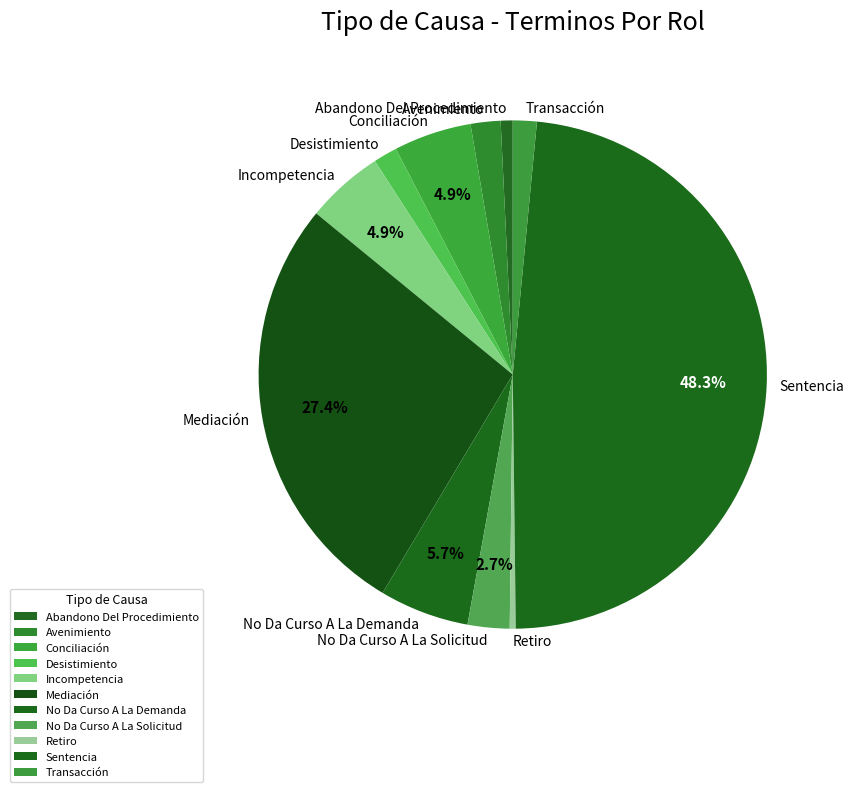

What portion of the pie excludes No Da Curso A La Demanda?

94.3%